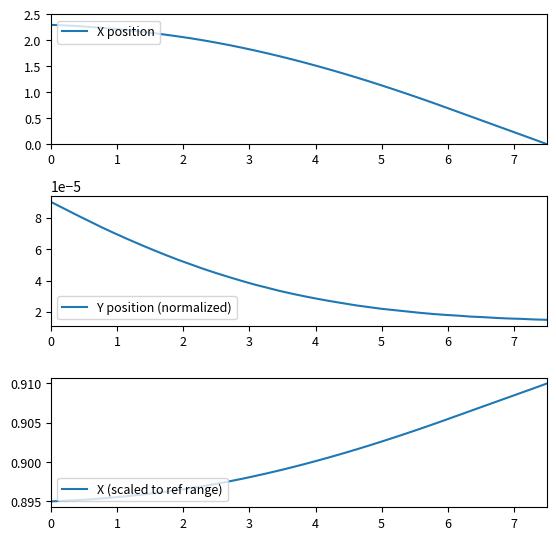

The X position series shows 0.5 at 5. True or false?

False